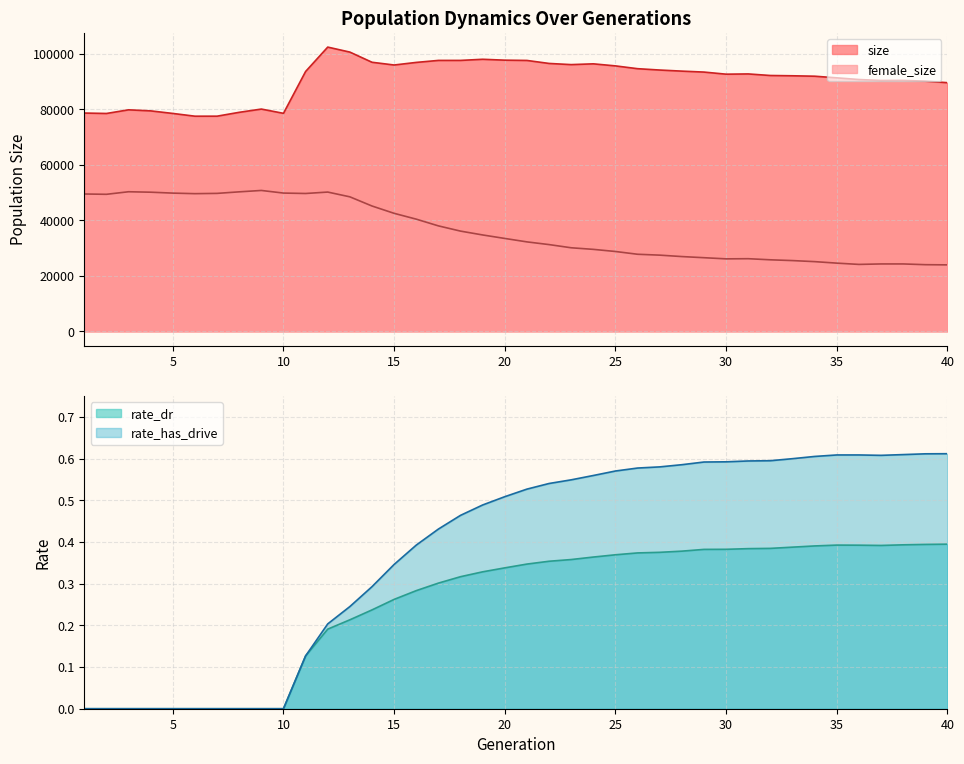

The value of size at 33 is 91986.0. True or false?

True